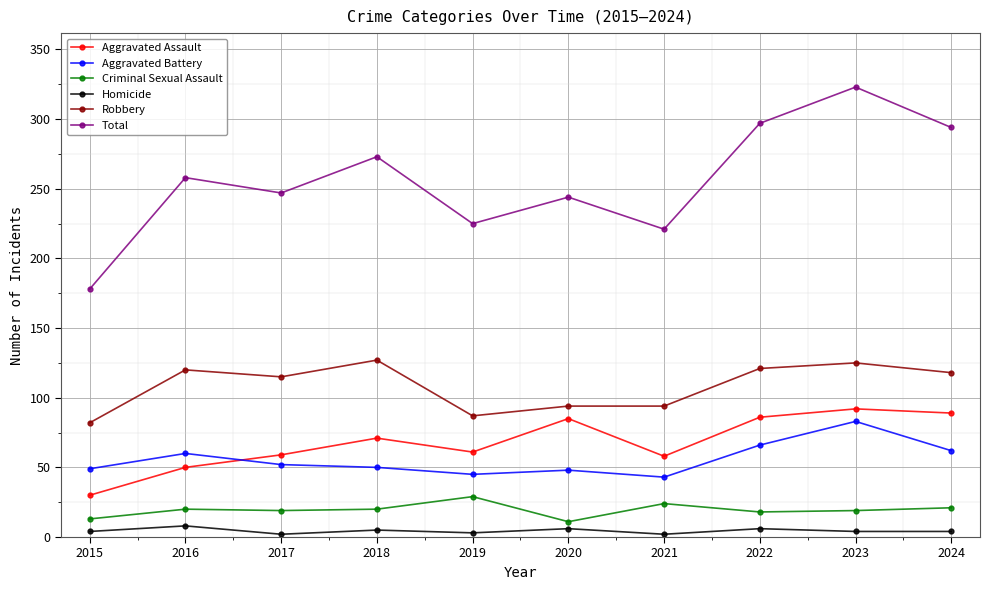

True or false: Aggravated Assault has more than 0 points higher than both neighbors.

True